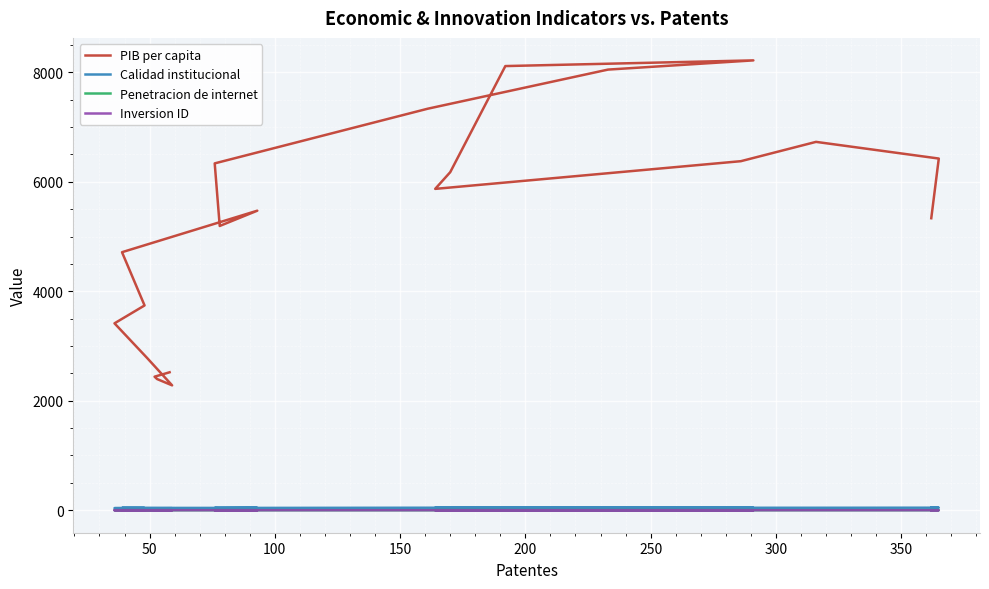

What are all the series names shown in the legend?

PIB per capita, Calidad institucional, Penetracion de internet, Inversion ID